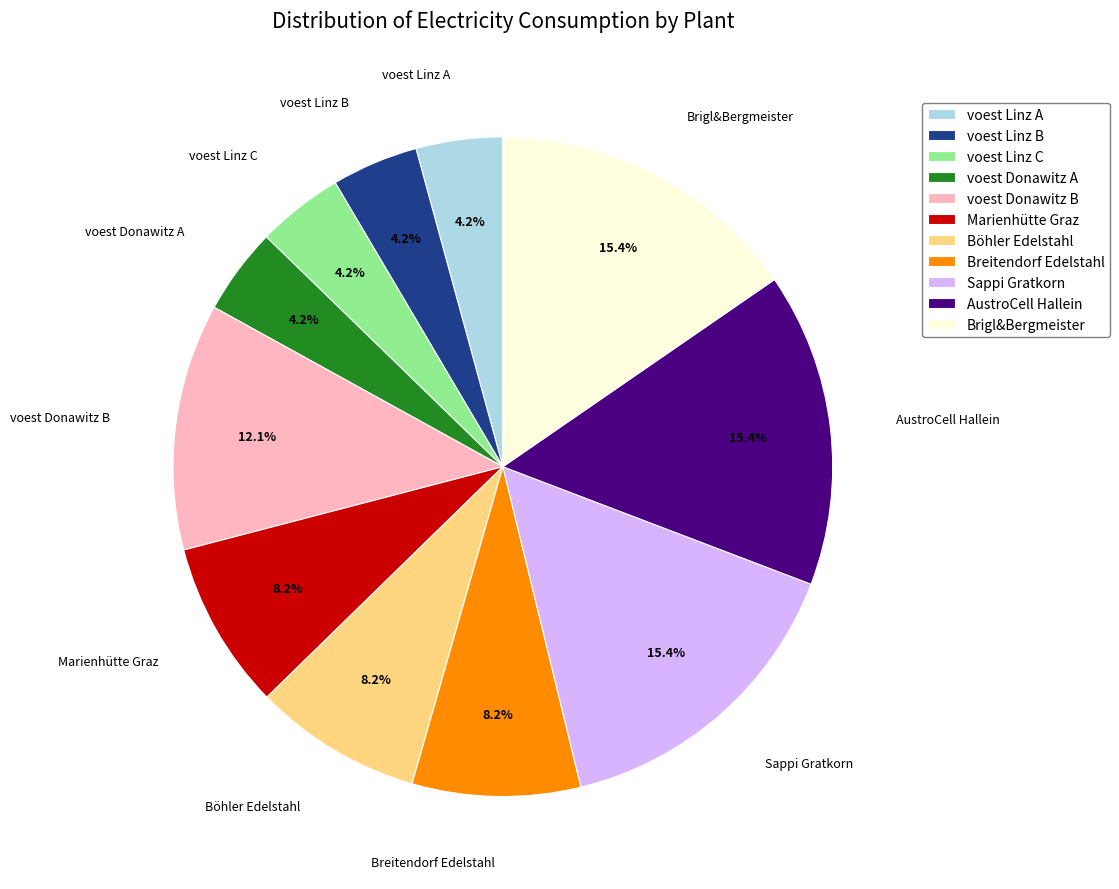

To the nearest percent, what is the difference between the voest Donawitz B and voest Linz C slice percentages?

8%